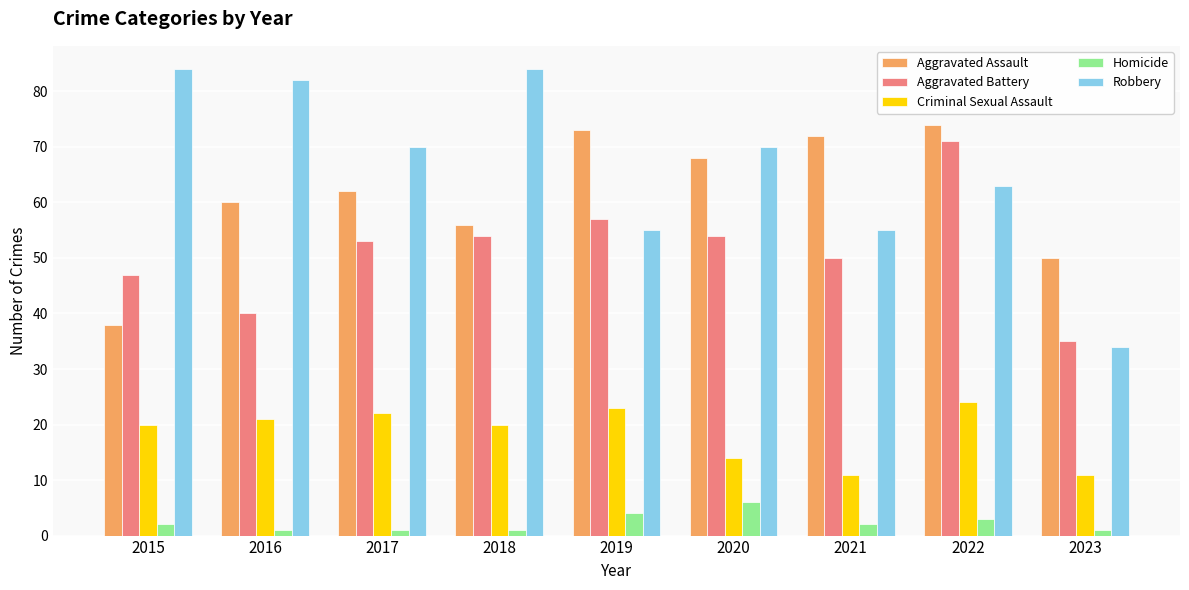

What is the spread (max minus min) of values at 2020?

64